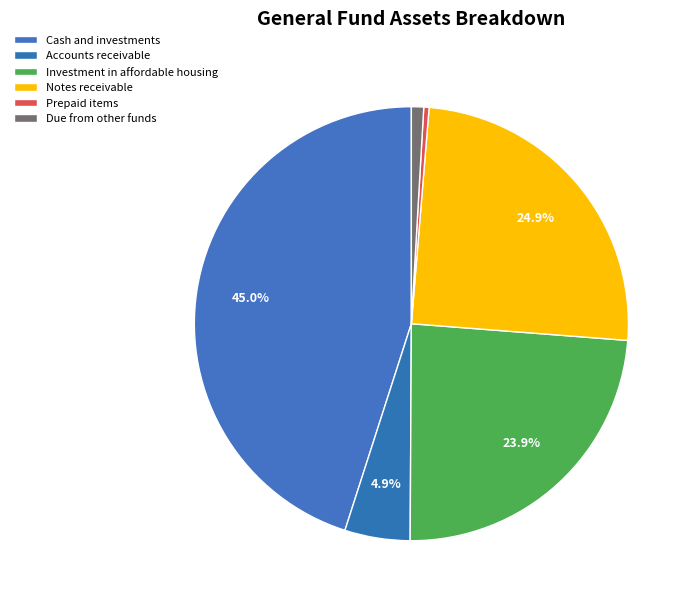

To the nearest percent, what is the combined percentage of Accounts receivable and Prepaid items?

5%